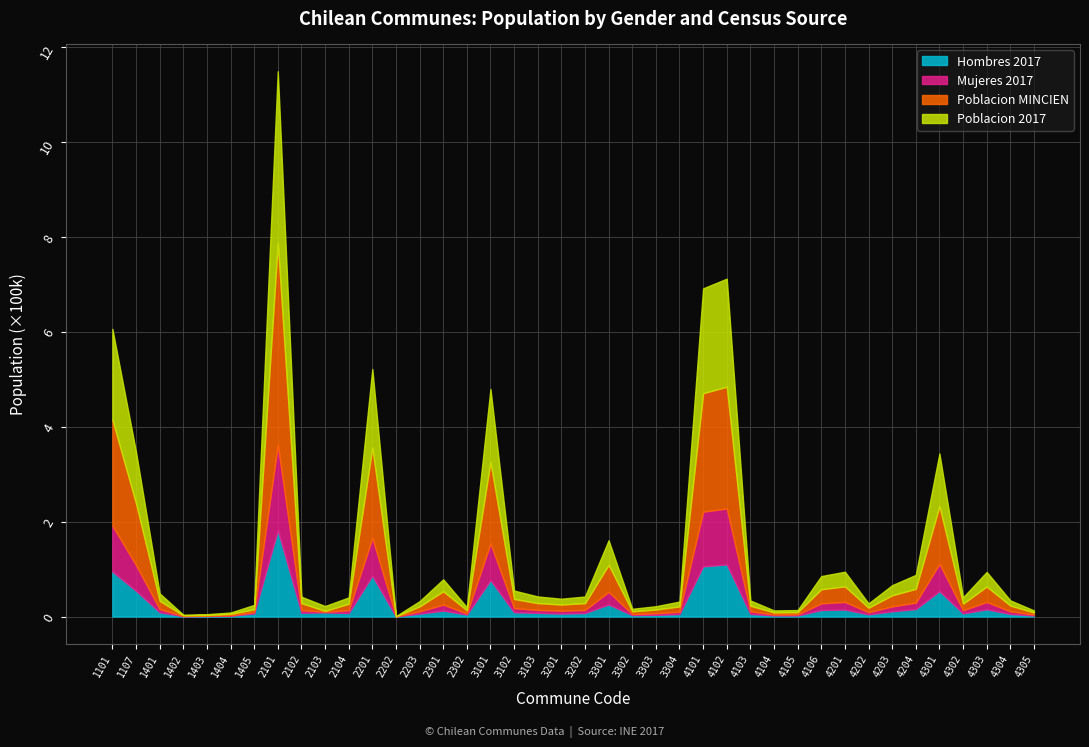

True or false: Hombres 2017 has more than 1 interior local peaks.

True